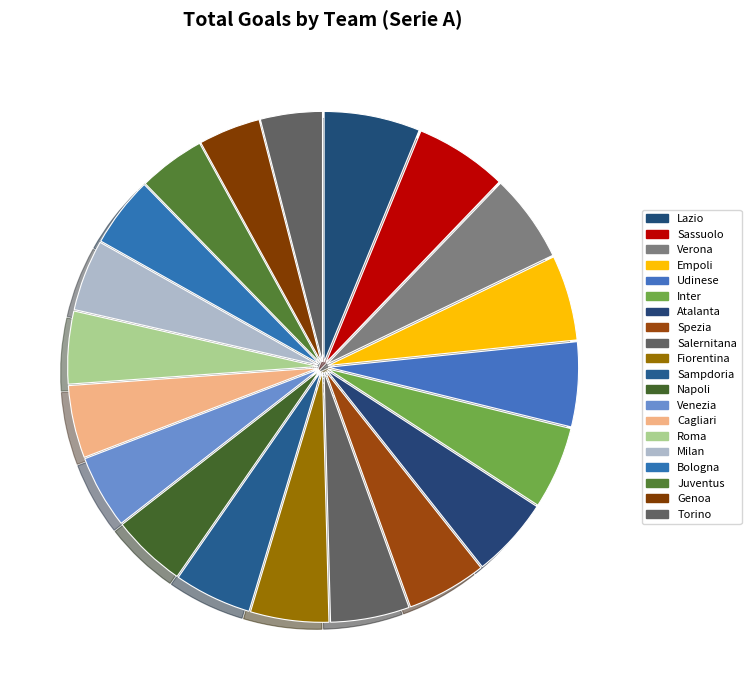

Which slice is the largest?

Lazio